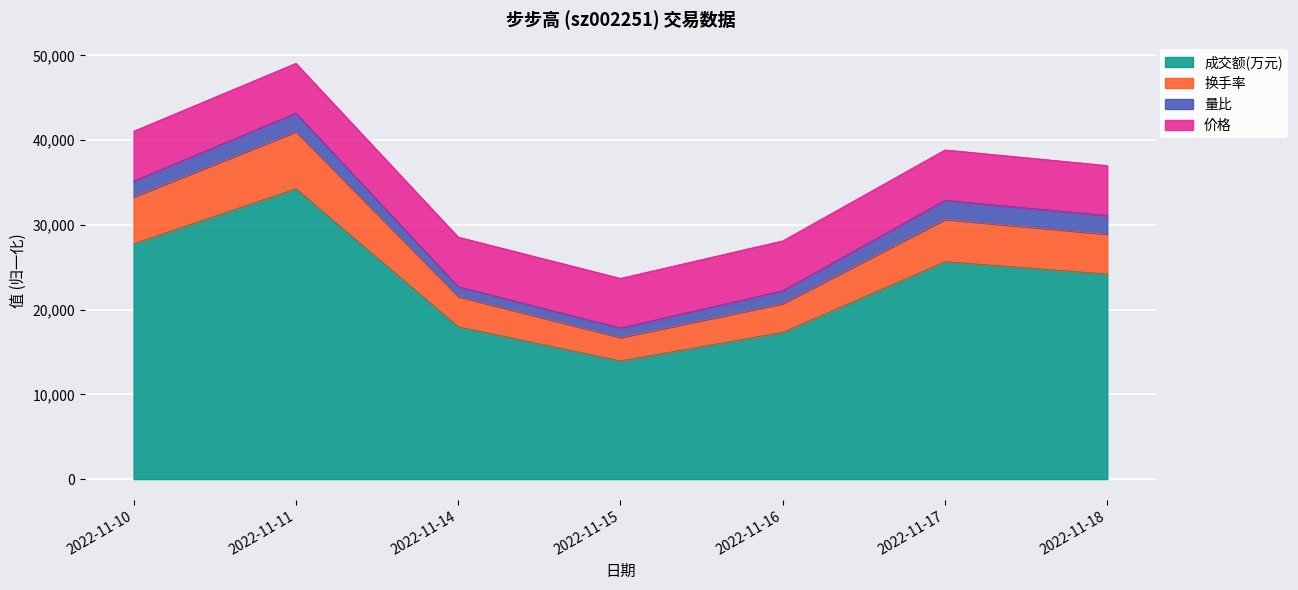

True or false: 成交额(万元) and 换手率 cross at least once.

False